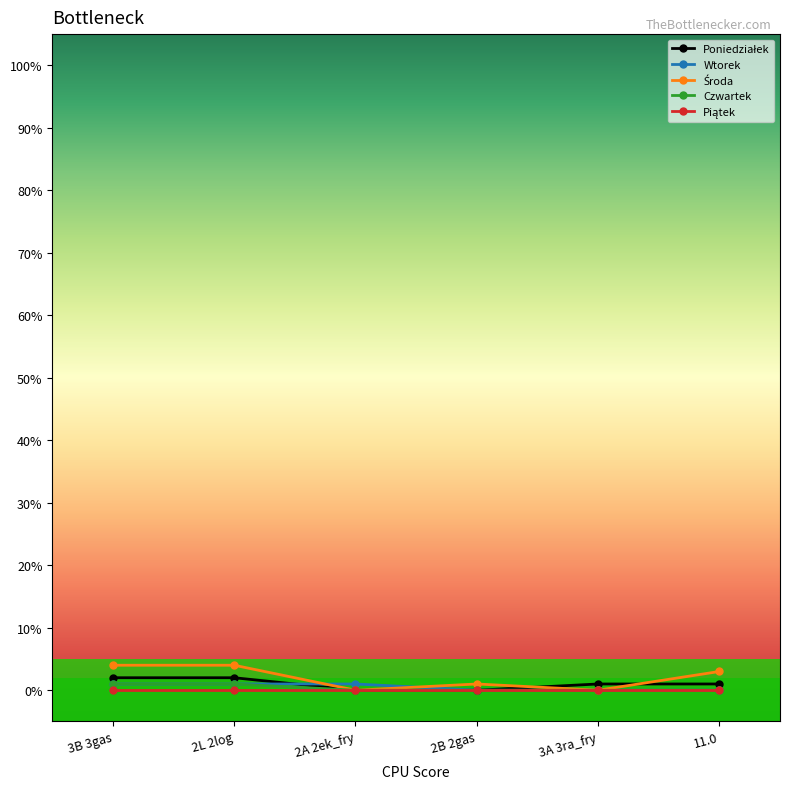

True or false: Wtorek has more than 2 interior local peaks.

False